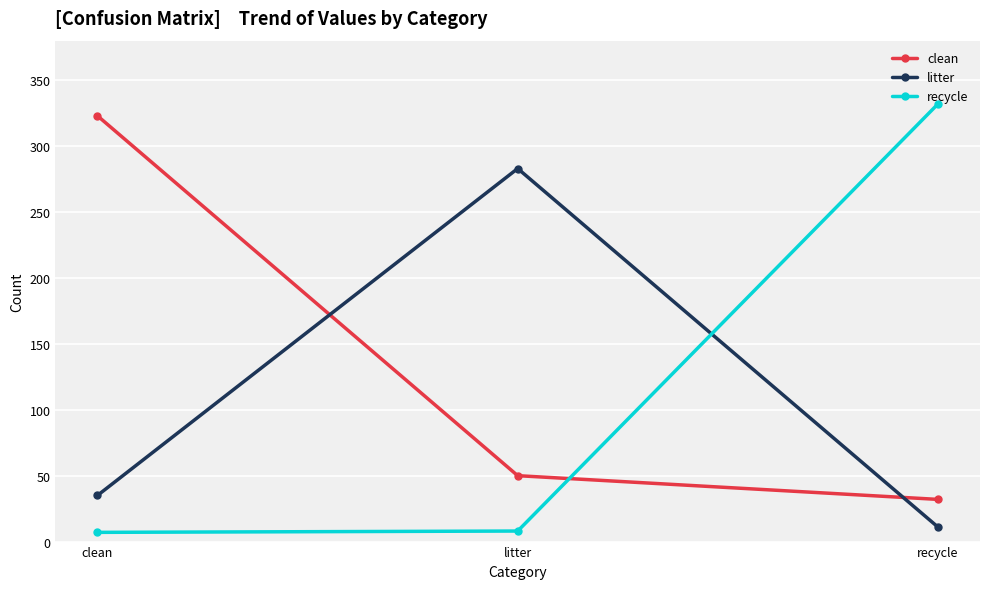

What is the total value across all series at recycle?

375